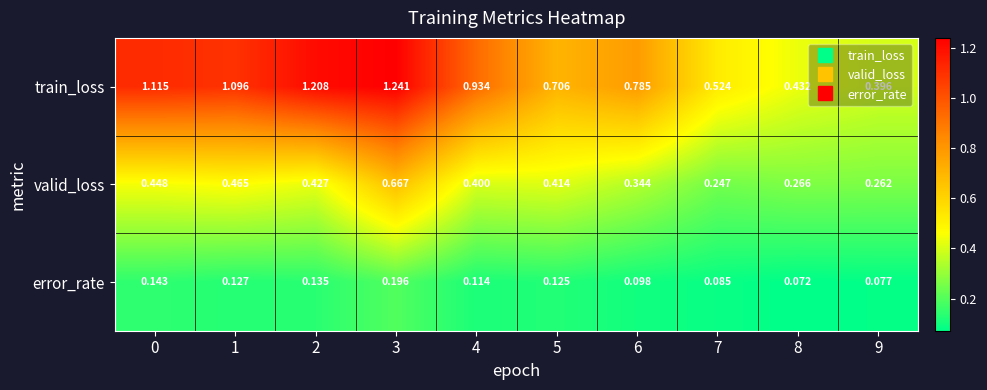

Rank the series at 7 from lowest to highest value.

error_rate, valid_loss, train_loss